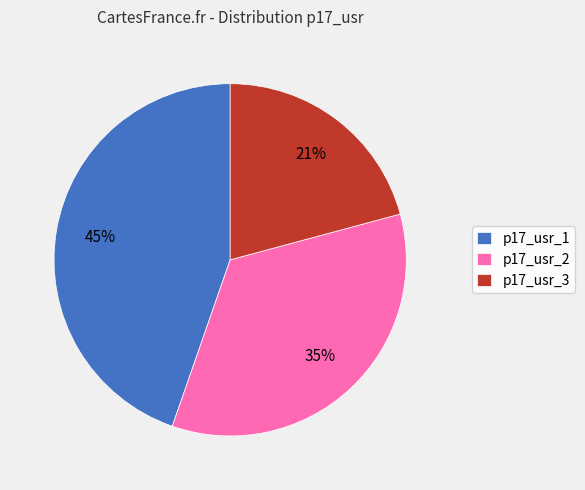

Which category has the smallest portion of the pie?

p17_usr_3